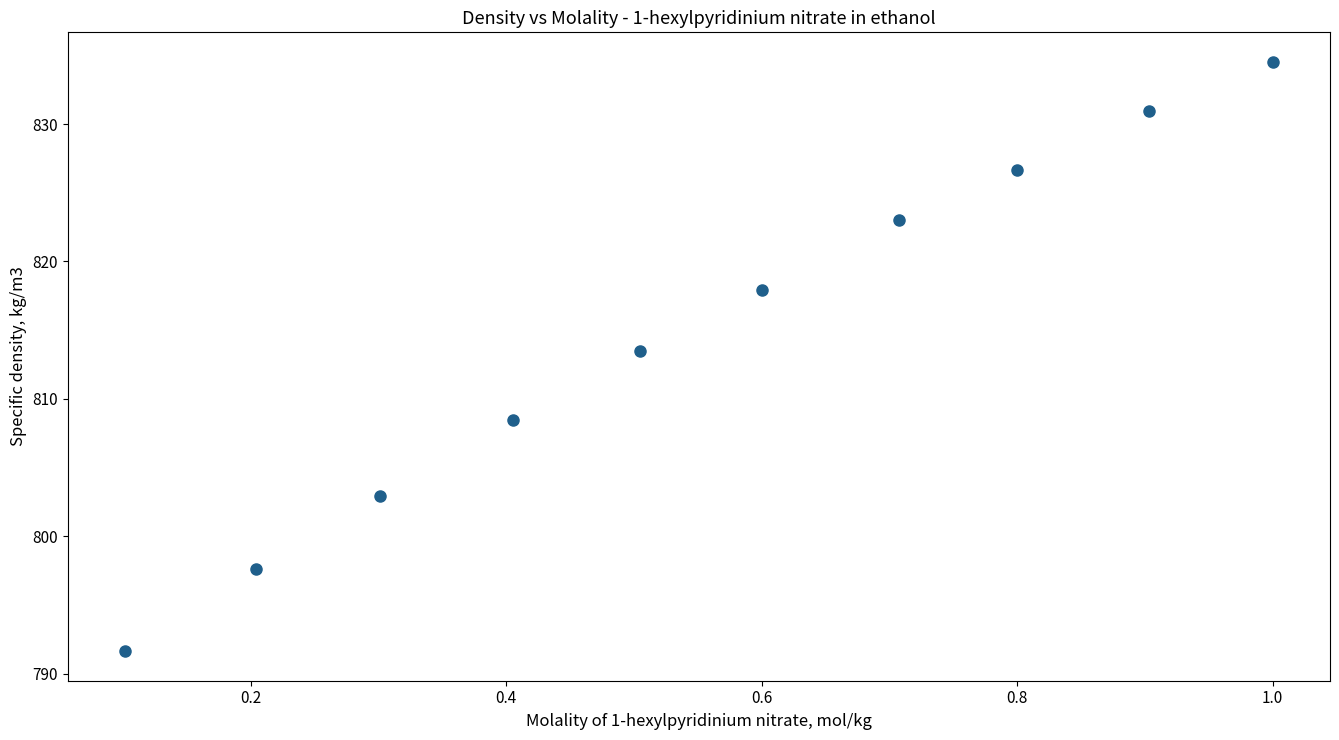

What is the range of X values (max minus min)?

0.9